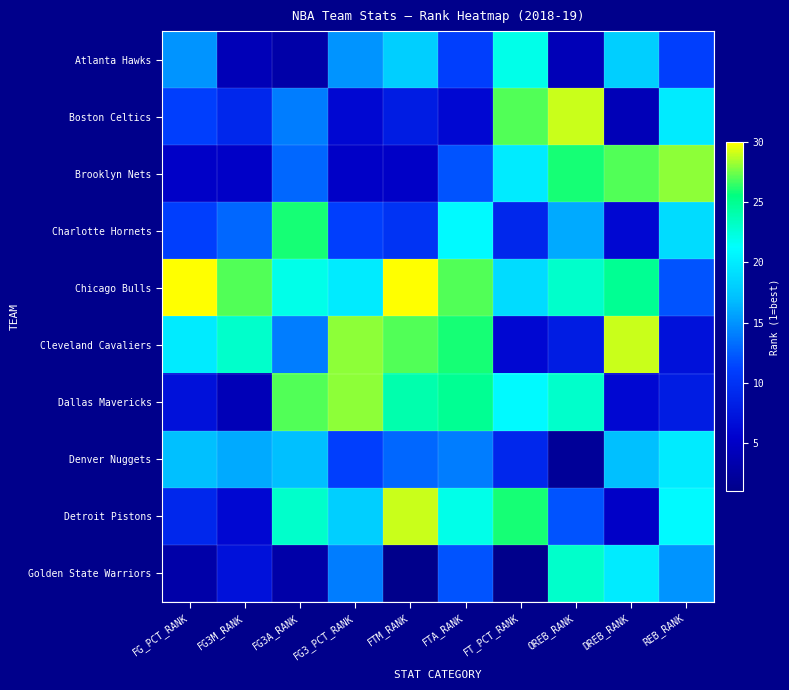

Reading left to right, what are all the values shown in this chart?

Atlanta Hawks: FG_PCT_RANK=15	FG3M_RANK=4	FG3A_RANK=3	FG3_PCT_RANK=15	FTM_RANK=18	FTA_RANK=11	FT_PCT_RANK=22	OREB_RANK=4	DREB_RANK=18	REB_RANK=11
Boston Celtics: FG_PCT_RANK=11	FG3M_RANK=9	FG3A_RANK=14	FG3_PCT_RANK=6	FTM_RANK=8	FTA_RANK=6	FT_PCT_RANK=27	OREB_RANK=29	DREB_RANK=4	REB_RANK=20
Brooklyn Nets: FG_PCT_RANK=5	FG3M_RANK=5	FG3A_RANK=13	FG3_PCT_RANK=5	FTM_RANK=5	FTA_RANK=12	FT_PCT_RANK=20	OREB_RANK=26	DREB_RANK=27	REB_RANK=28
Charlotte Hornets: FG_PCT_RANK=11	FG3M_RANK=13	FG3A_RANK=26	FG3_PCT_RANK=11	FTM_RANK=10	FTA_RANK=21	FT_PCT_RANK=9	OREB_RANK=16	DREB_RANK=6	REB_RANK=19
Chicago Bulls: FG_PCT_RANK=30	FG3M_RANK=27	FG3A_RANK=22	FG3_PCT_RANK=20	FTM_RANK=30	FTA_RANK=27	FT_PCT_RANK=19	OREB_RANK=23	DREB_RANK=25	REB_RANK=12
Cleveland Cavaliers: FG_PCT_RANK=20	FG3M_RANK=23	FG3A_RANK=14	FG3_PCT_RANK=28	FTM_RANK=27	FTA_RANK=26	FT_PCT_RANK=6	OREB_RANK=8	DREB_RANK=29	REB_RANK=7
Dallas Mavericks: FG_PCT_RANK=7	FG3M_RANK=4	FG3A_RANK=27	FG3_PCT_RANK=28	FTM_RANK=24	FTA_RANK=25	FT_PCT_RANK=21	OREB_RANK=23	DREB_RANK=6	REB_RANK=8
Denver Nuggets: FG_PCT_RANK=17	FG3M_RANK=16	FG3A_RANK=17	FG3_PCT_RANK=11	FTM_RANK=13	FTA_RANK=14	FT_PCT_RANK=9	OREB_RANK=2	DREB_RANK=17	REB_RANK=20
Detroit Pistons: FG_PCT_RANK=9	FG3M_RANK=6	FG3A_RANK=23	FG3_PCT_RANK=18	FTM_RANK=29	FTA_RANK=22	FT_PCT_RANK=26	OREB_RANK=12	DREB_RANK=5	REB_RANK=21
Golden State Warriors: FG_PCT_RANK=3	FG3M_RANK=7	FG3A_RANK=3	FG3_PCT_RANK=14	FTM_RANK=1	FTA_RANK=12	FT_PCT_RANK=1	OREB_RANK=23	DREB_RANK=20	REB_RANK=15